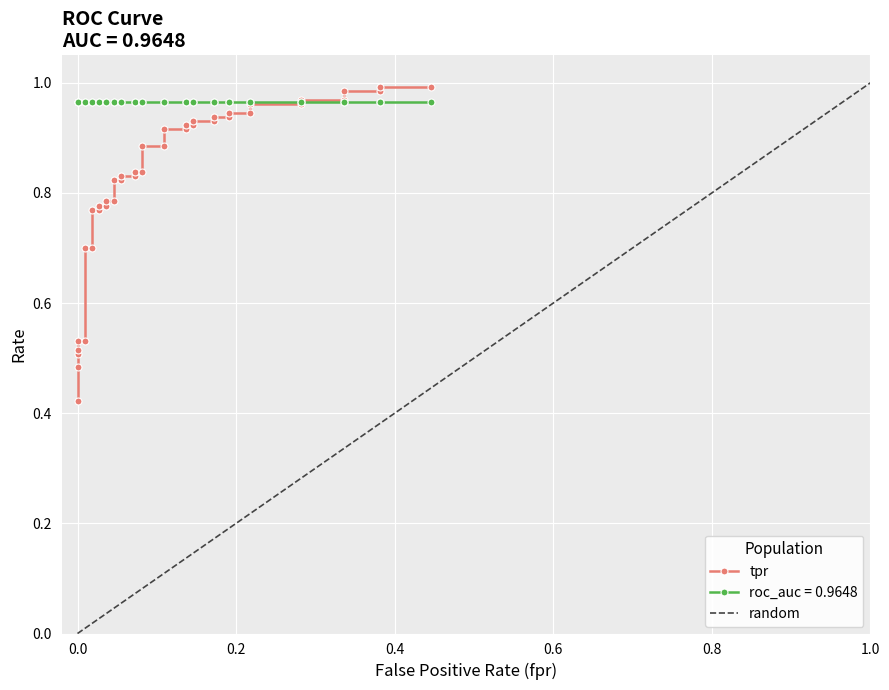

True or false: the data shows 0.3 at 16.

False